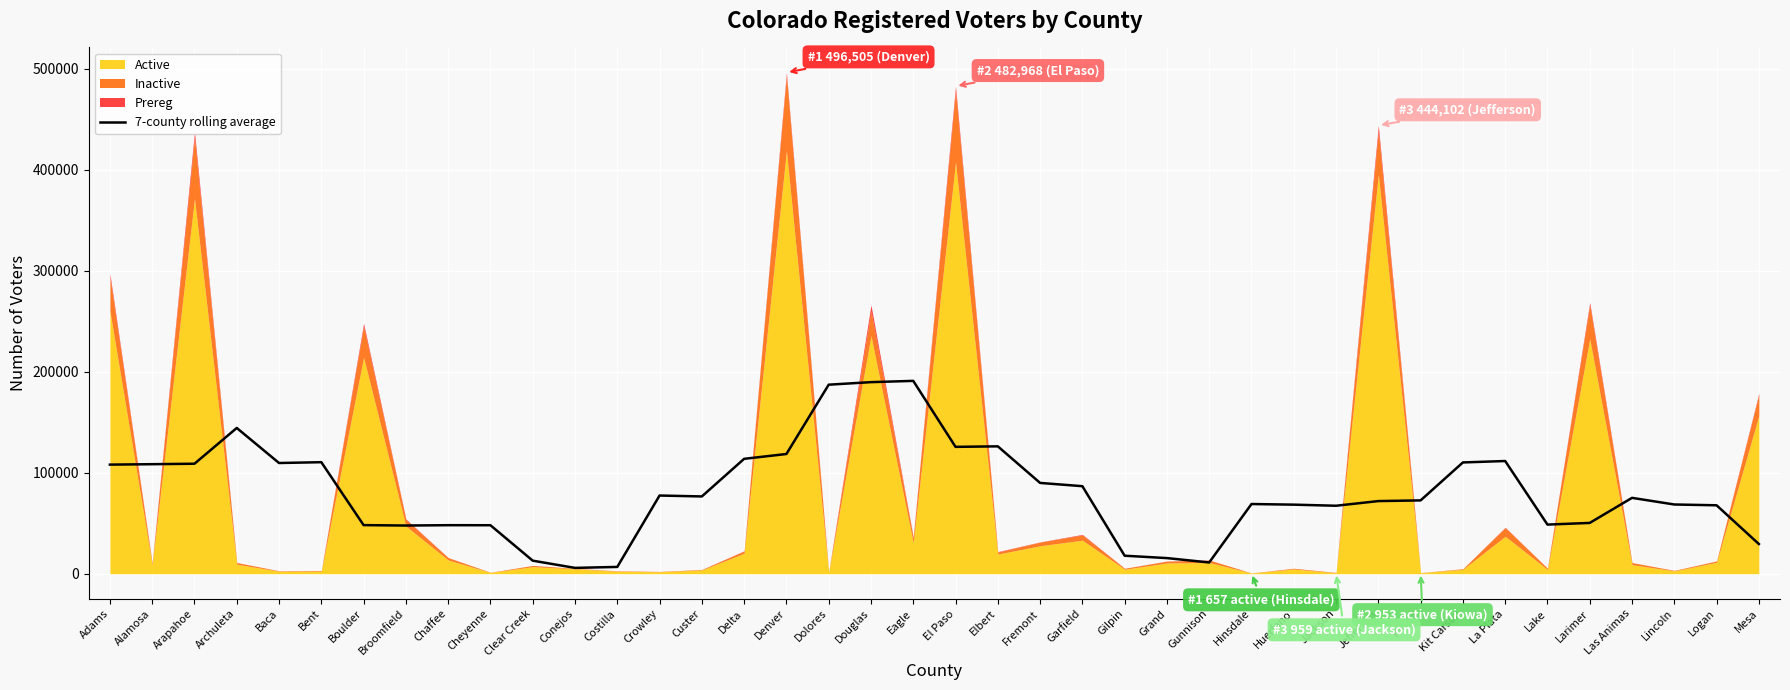

What is the difference between the second highest and minimum values?

184014.6